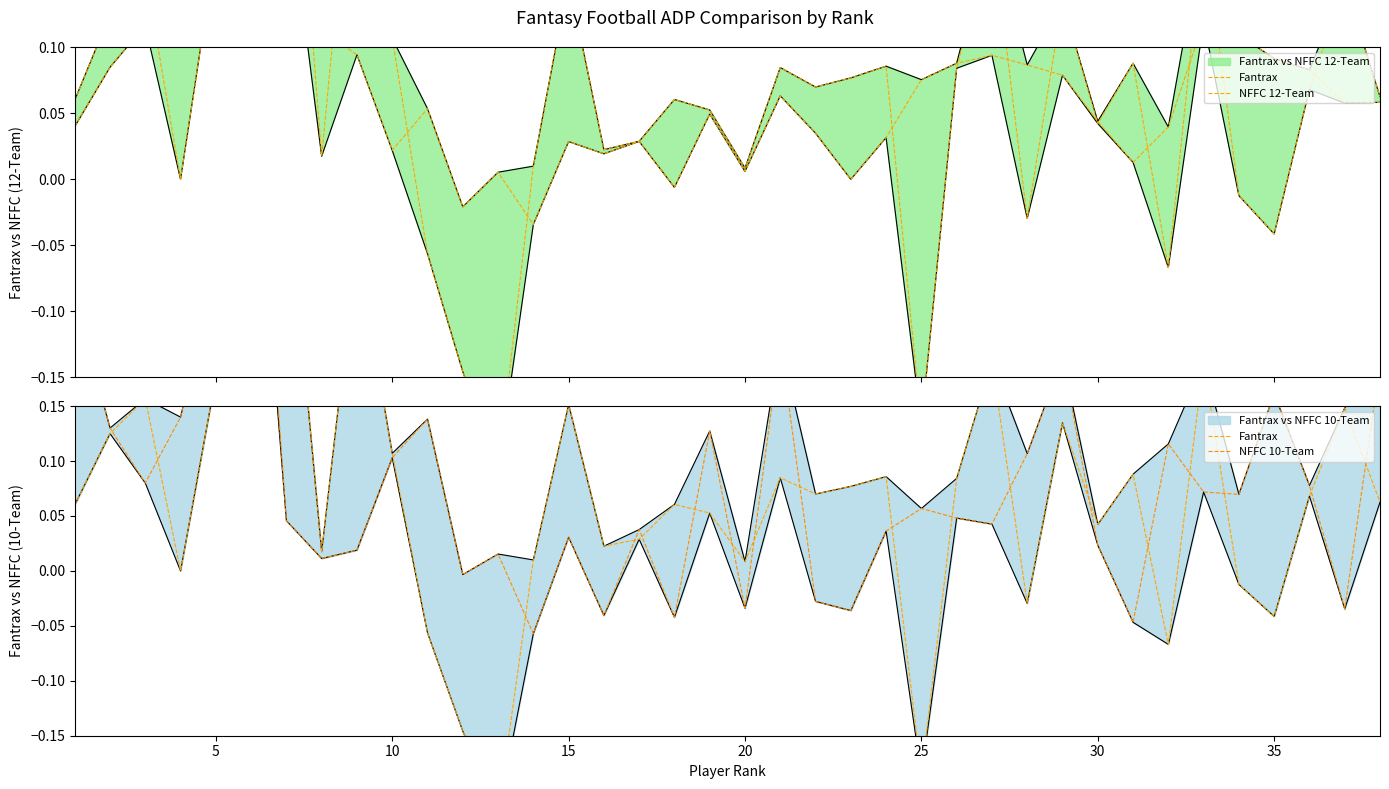

Which series has the largest total across all categories?

NFFC 10-Team